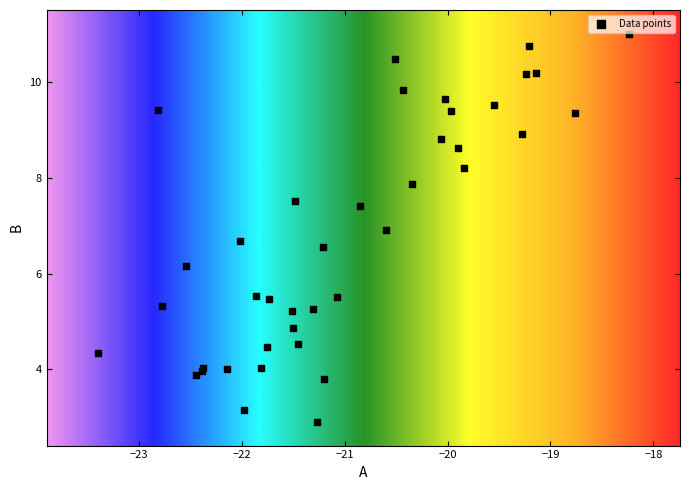

What Y value in the scatter plot is closest to 6?

6.2